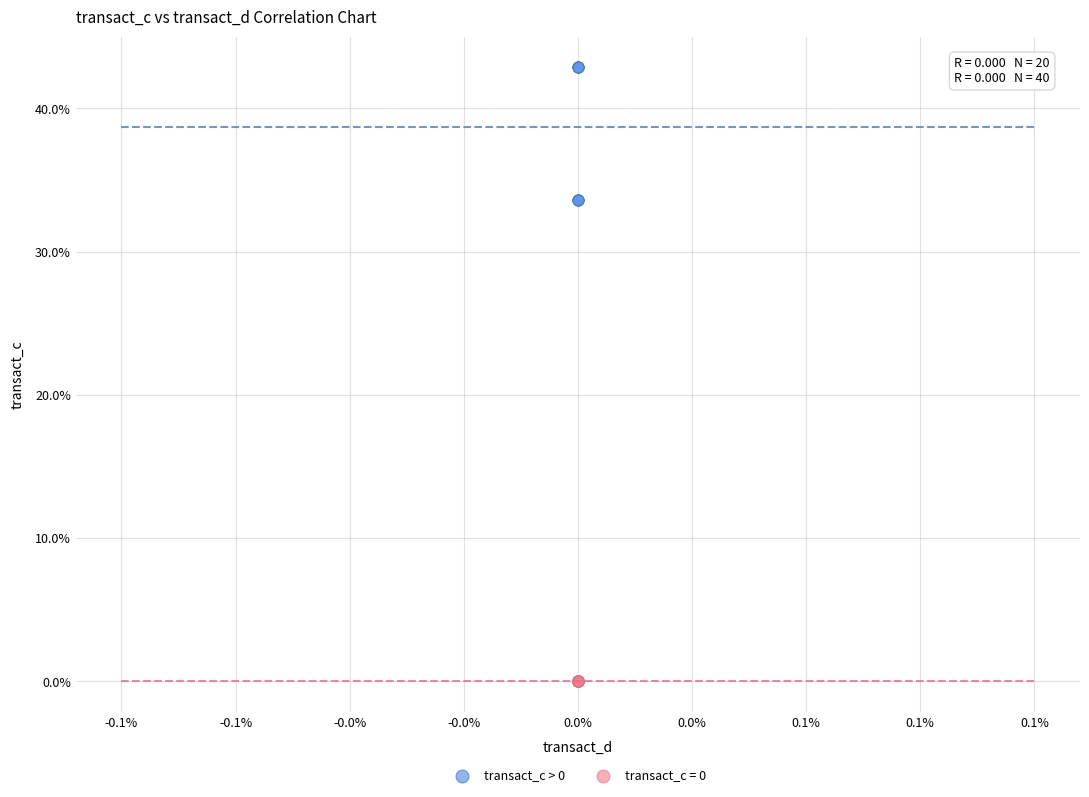

Which series contains the lowest Y value?

transact_c = 0